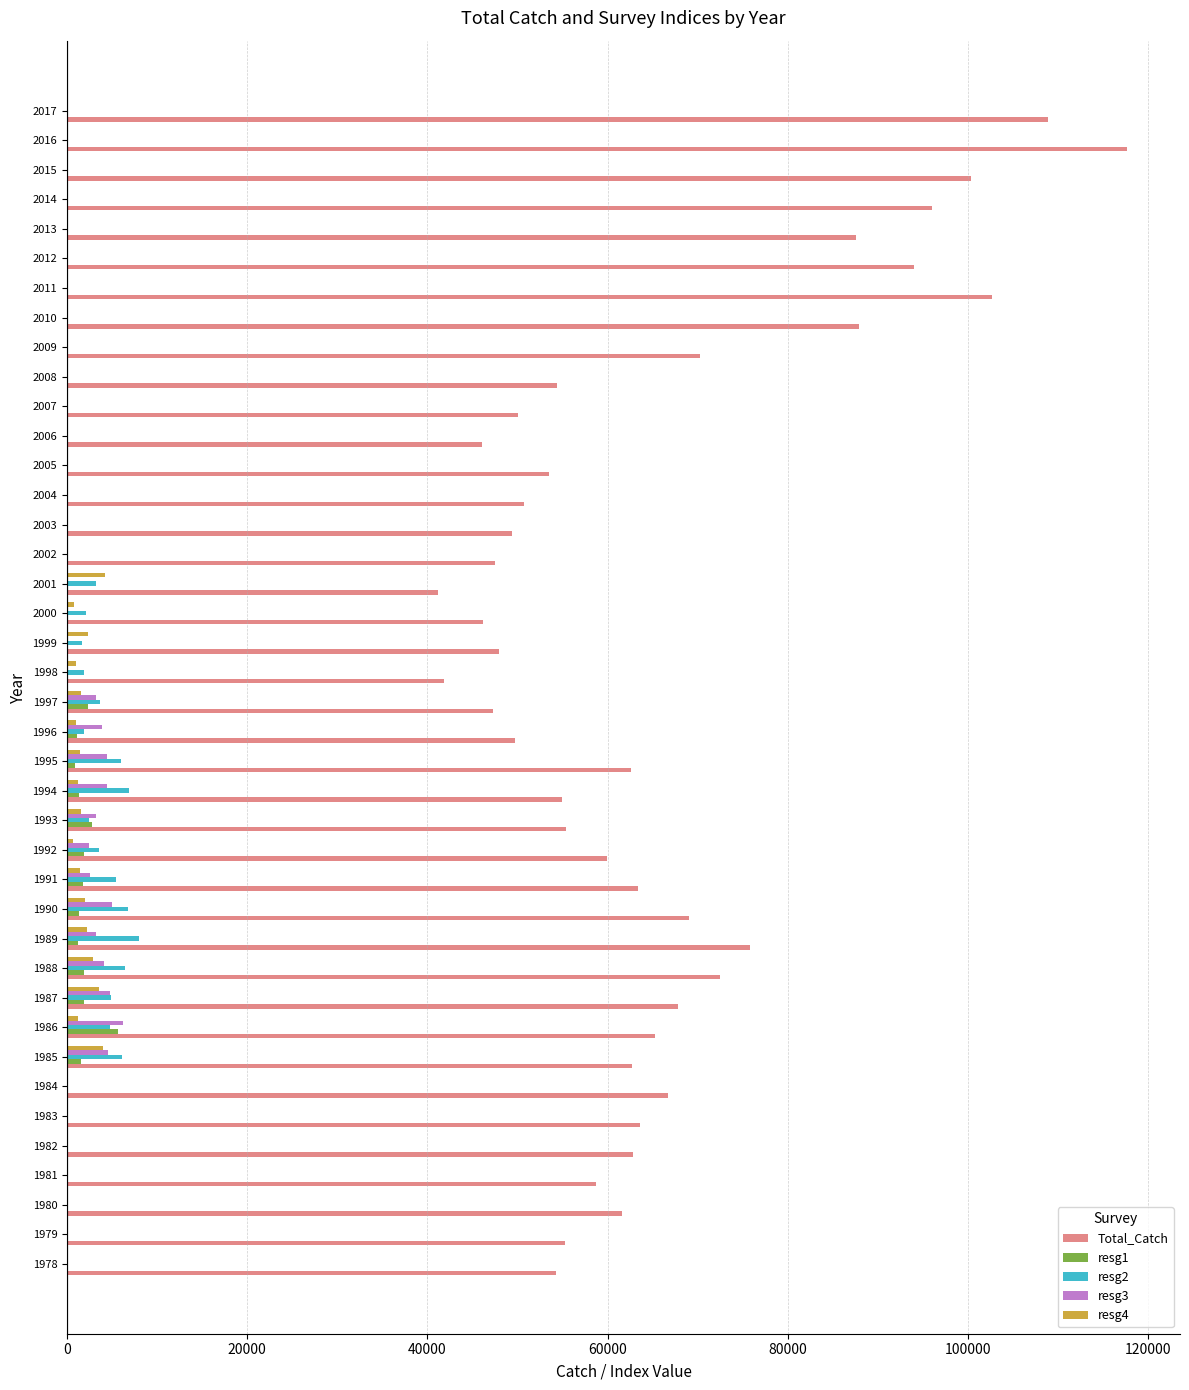

Which series has the largest total across all categories?

Total_Catch